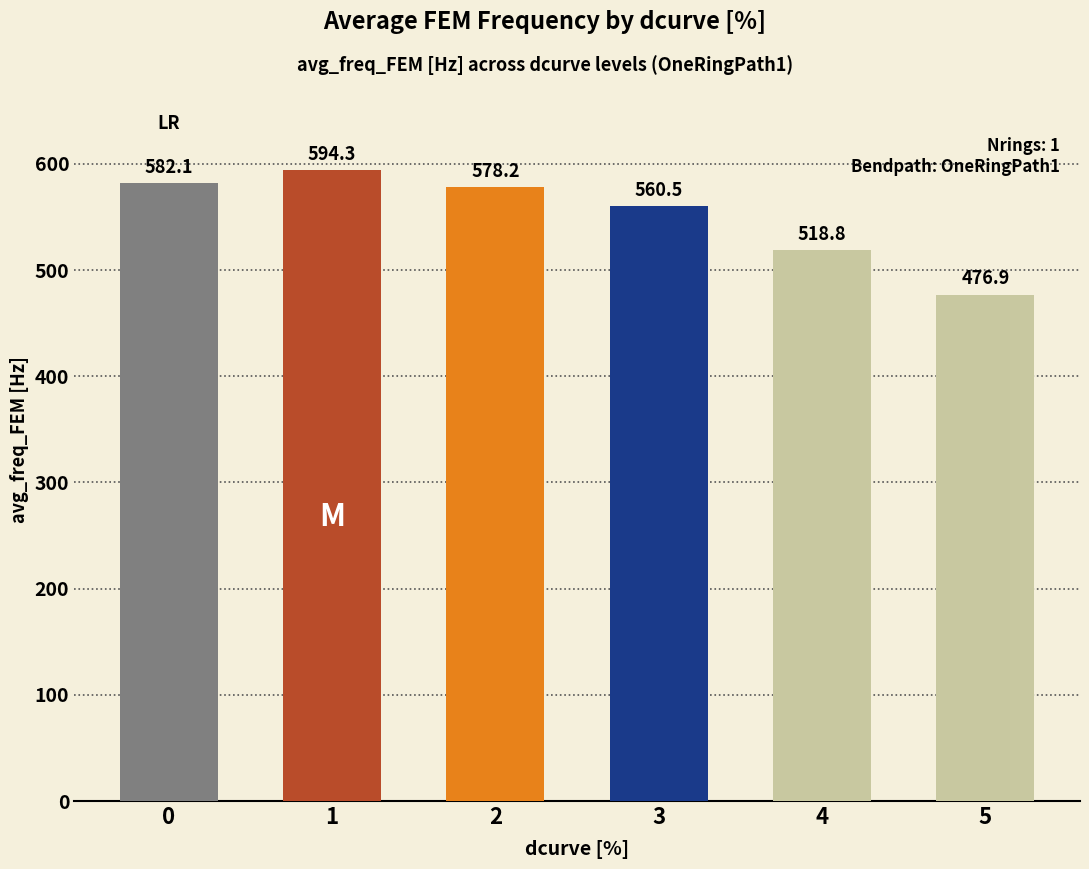

Read the value at 0.

582.1